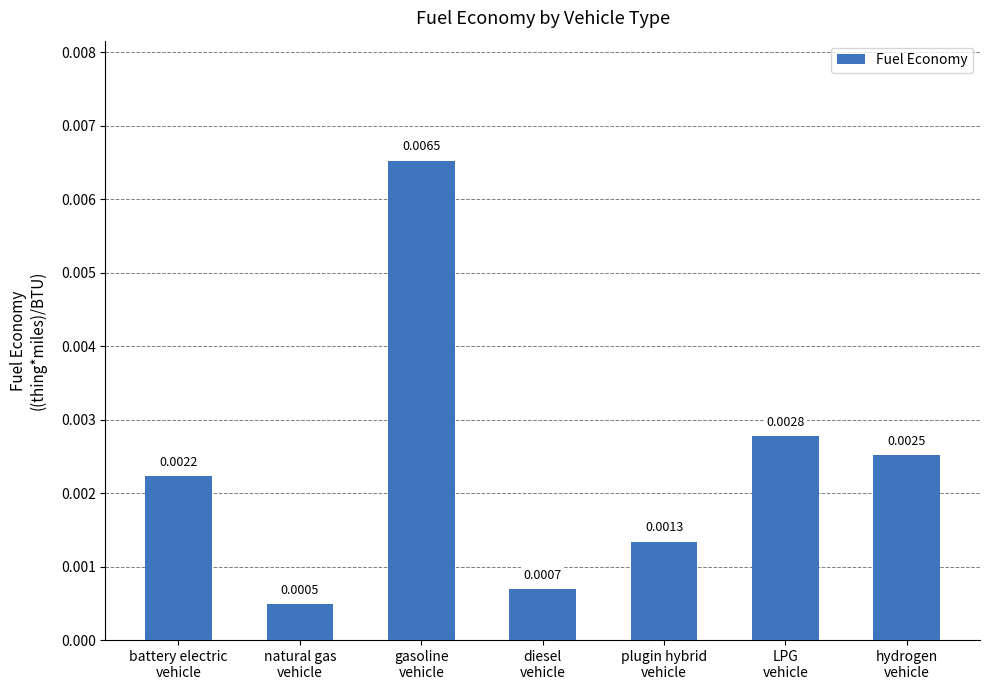

How many bars are there in total?

7